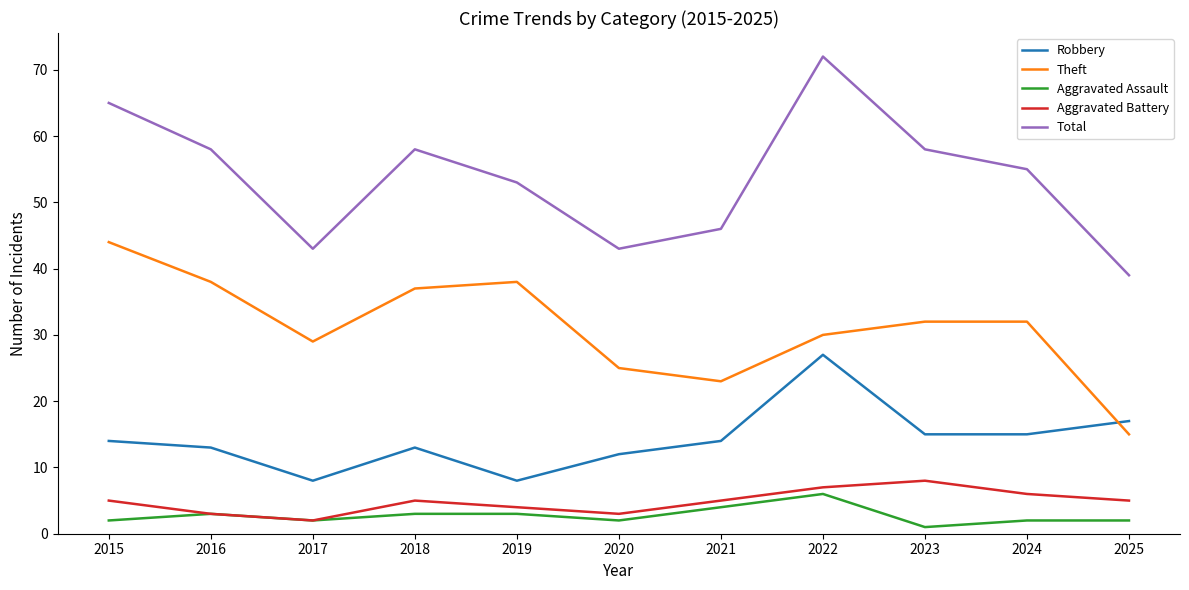

The value of Theft at 2020 is 5. True or false?

False